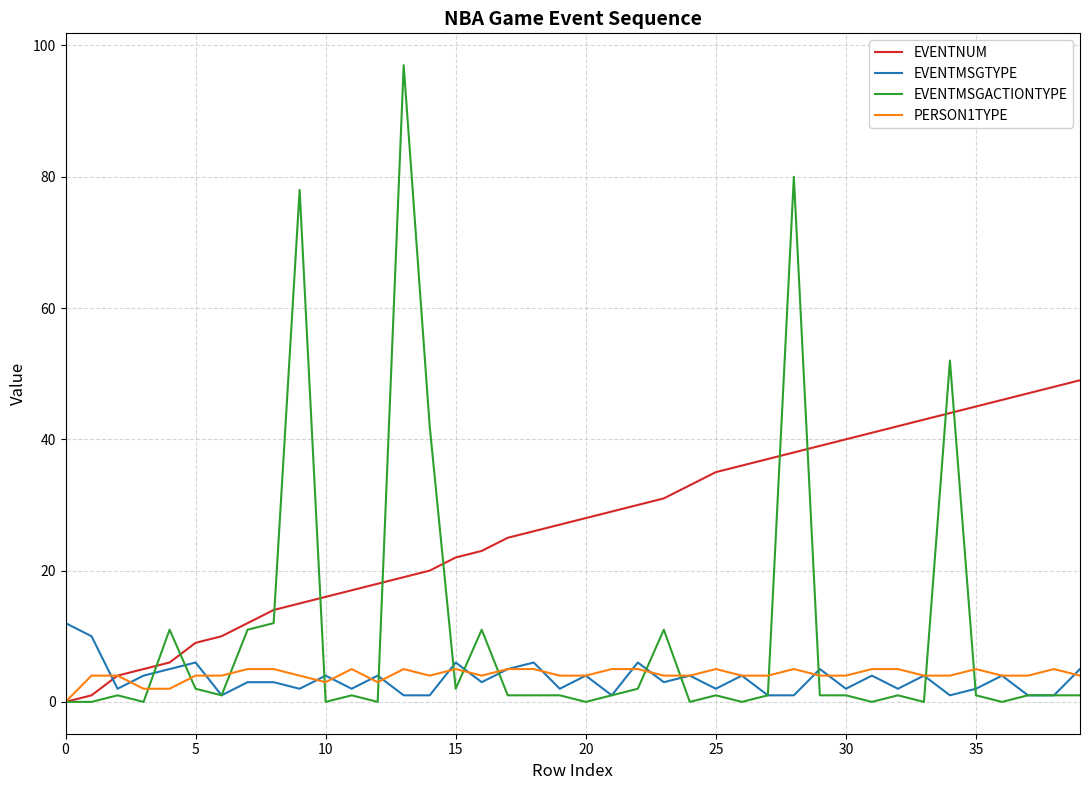

Reading left to right, transcribe all the data shown in this chart.

EVENTNUM: 0	1	4	5	6	9	10	12	14	15	16	17	18	19	20	22	23	25	26	27	28	29	30	31	33	35	36	37	38	39	40	41	42	43	44	45	46	47	48	49
EVENTMSGTYPE: 12	10	2	4	5	6	1	3	3	2	4	2	4	1	1	6	3	5	6	2	4	1	6	3	4	2	4	1	1	5	2	4	2	4	1	2	4	1	1	5
EVENTMSGACTIONTYPE: 0	0	1	0	11	2	1	11	12	78	0	1	0	97	42	2	11	1	1	1	0	1	2	11	0	1	0	1	80	1	1	0	1	0	52	1	0	1	1	1
PERSON1TYPE: 0	4	4	2	2	4	4	5	5	4	3	5	3	5	4	5	4	5	5	4	4	5	5	4	4	5	4	4	5	4	4	5	5	4	4	5	4	4	5	4